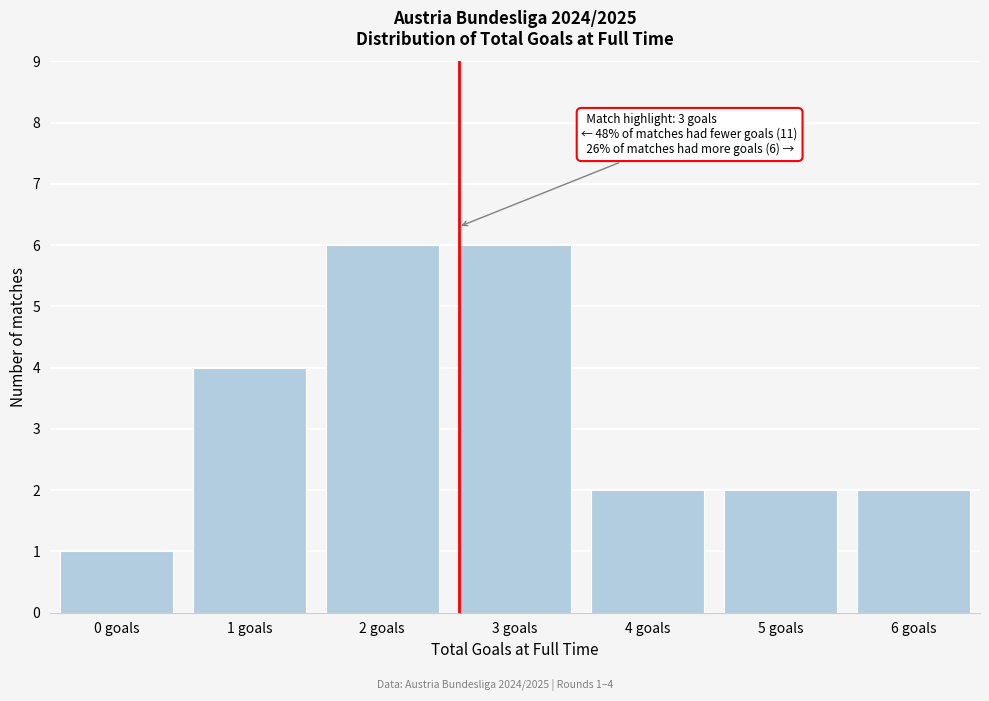

Reading right to left, what are all the values shown in this chart?

6 goals=2	5 goals=2	4 goals=2	3 goals=6	2 goals=6	1 goals=4	0 goals=1